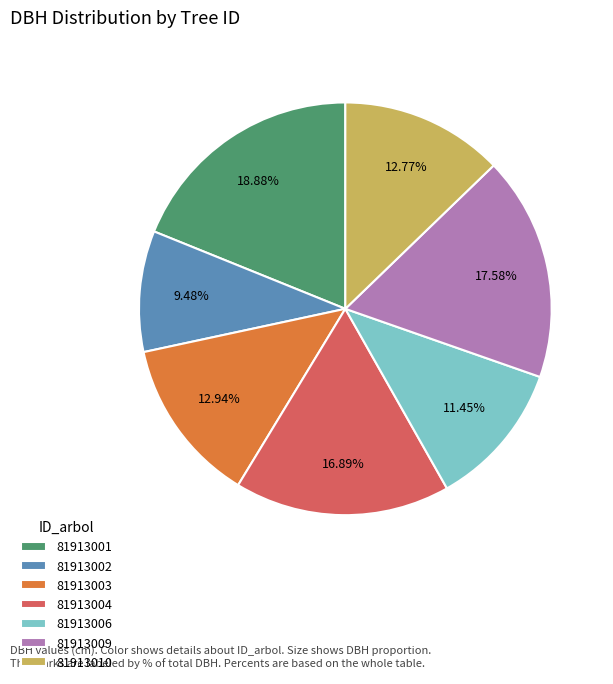

Do 81913009 and 81913001 together represent more than half of the pie?

No